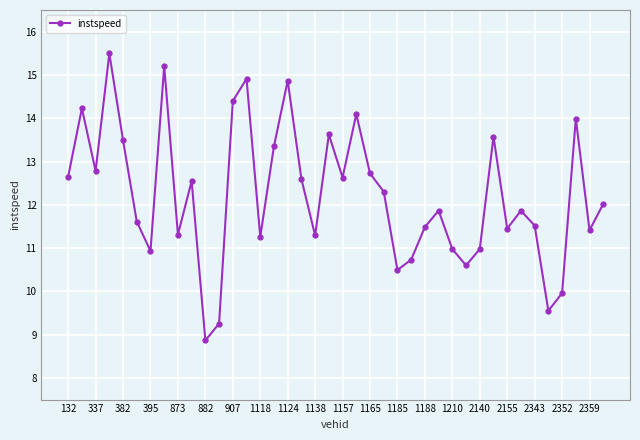

What is the value of the 22nd point from the left?

14.1